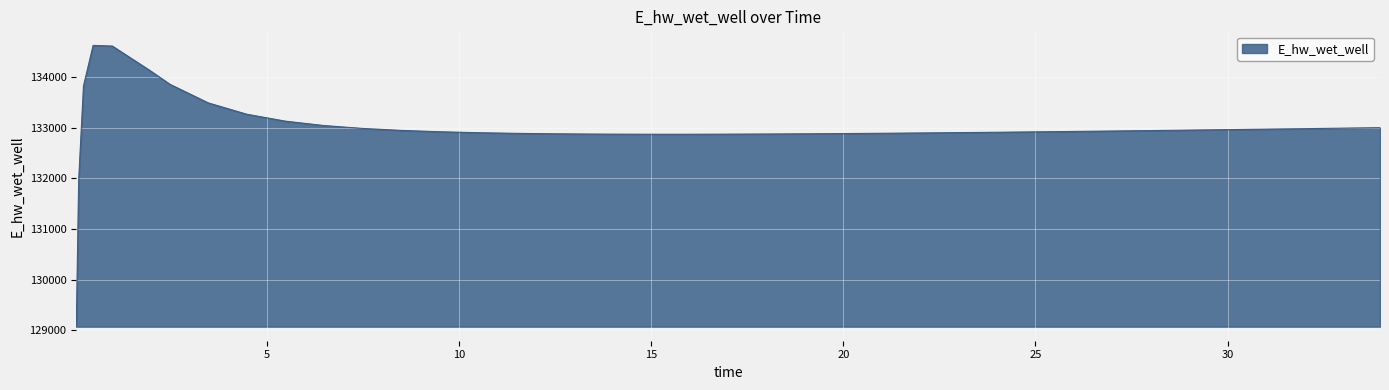

What is the difference between the maximum and minimum values?

5557.6